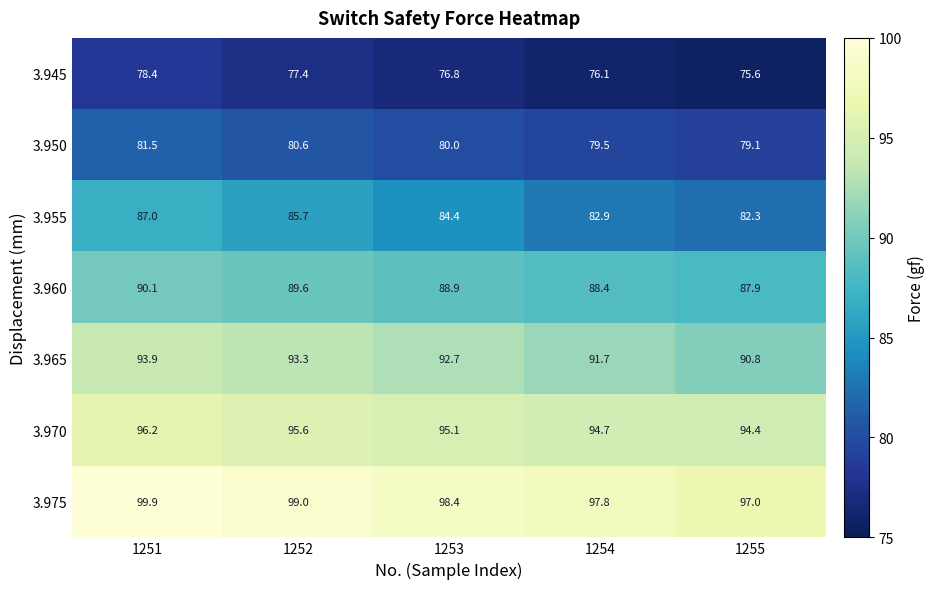

At which label does 3.955 reach its minimum?

1255